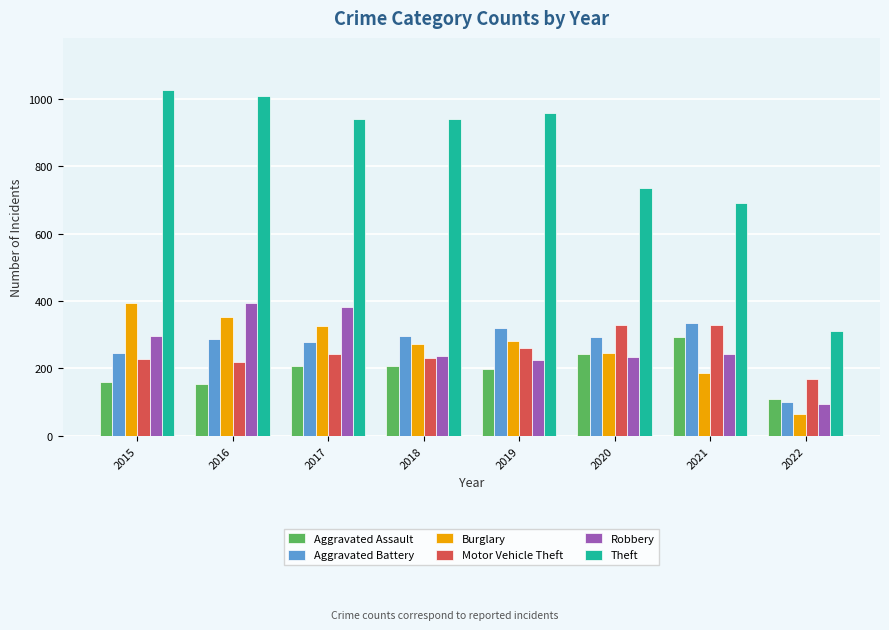

Which series has the largest range (max minus min)?

Theft